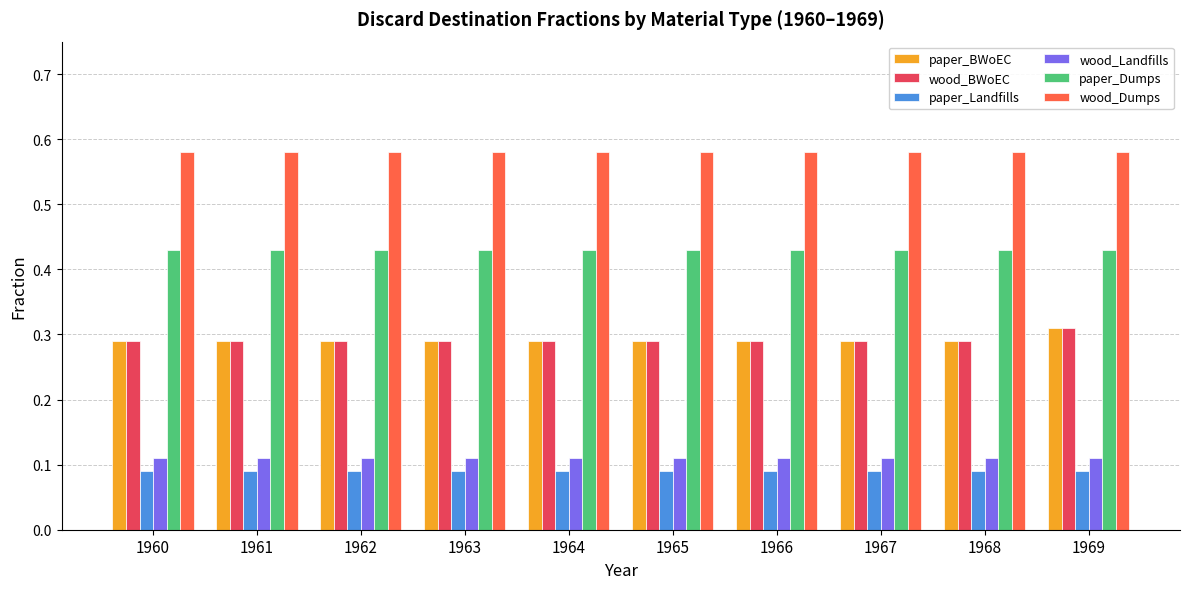

At how many categories does at least one series exceed 0?

10